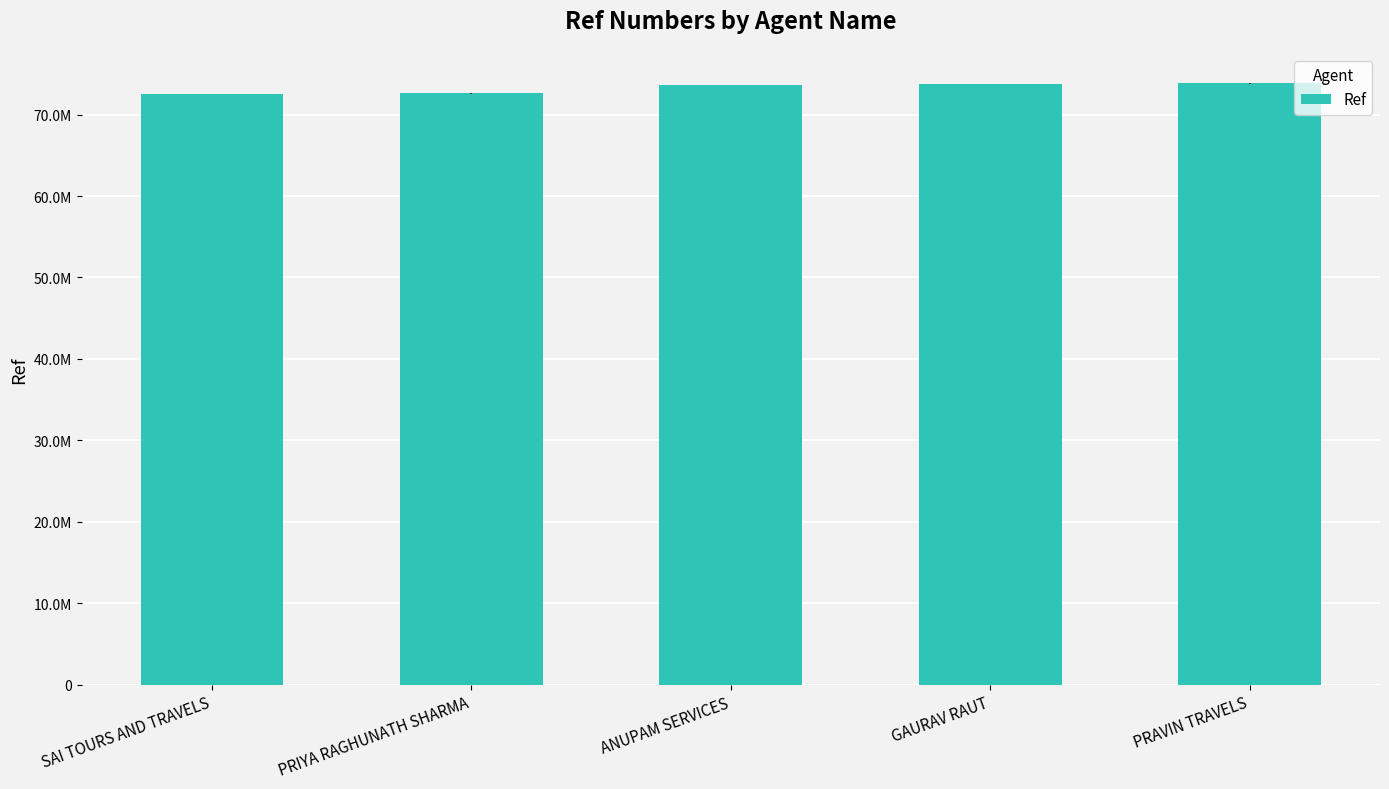

Are the bars grouped side by side (vs. stacked)?

No